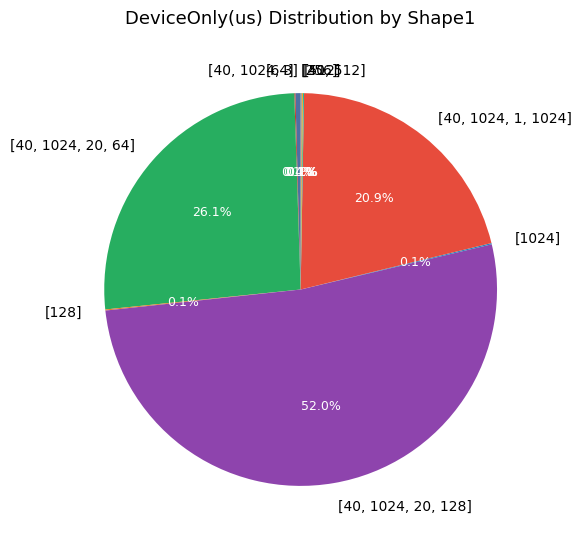

Between [40, 1024, 20, 64] and [40, 1024, 1, 1024], which is larger?

[40, 1024, 20, 64]